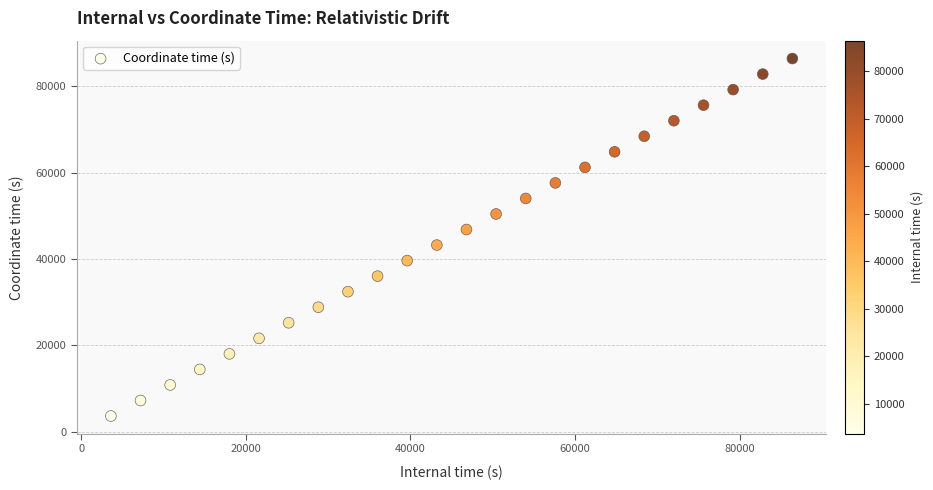

What is the range of Y values (max minus min)?

82800.0